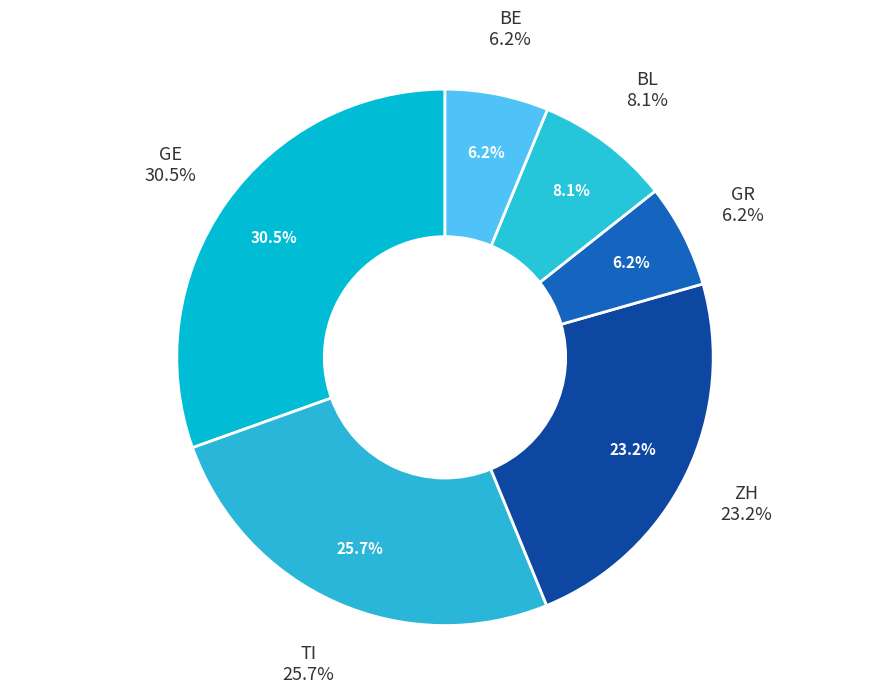

Is there a majority slice in this chart?

No